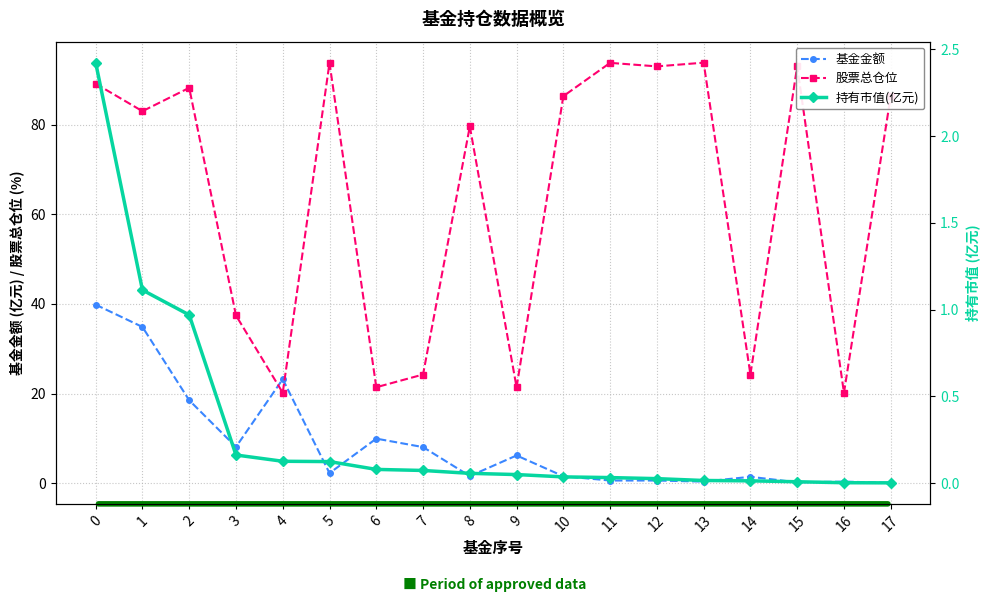

What is the value of the 股票总仓位 point at the 6th from the left?

93.9